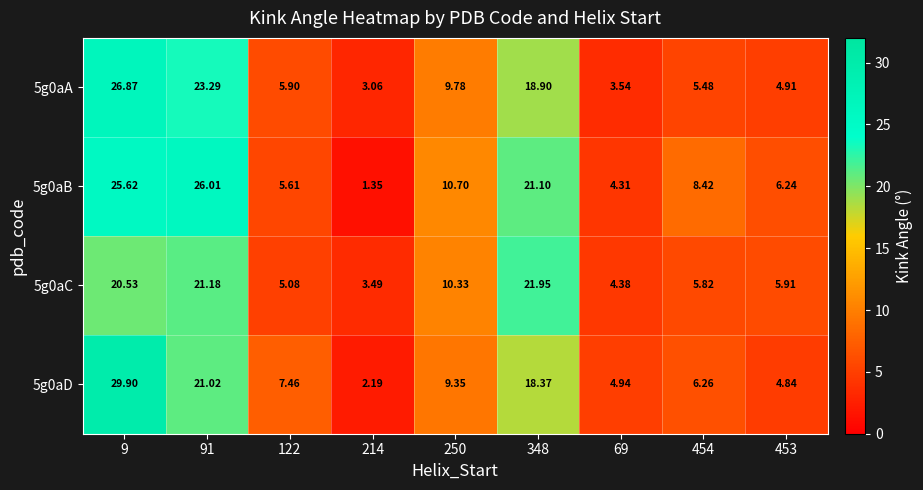

Is the value of 5g0aA at 9 greater than the value of 5g0aC at 122?

Yes